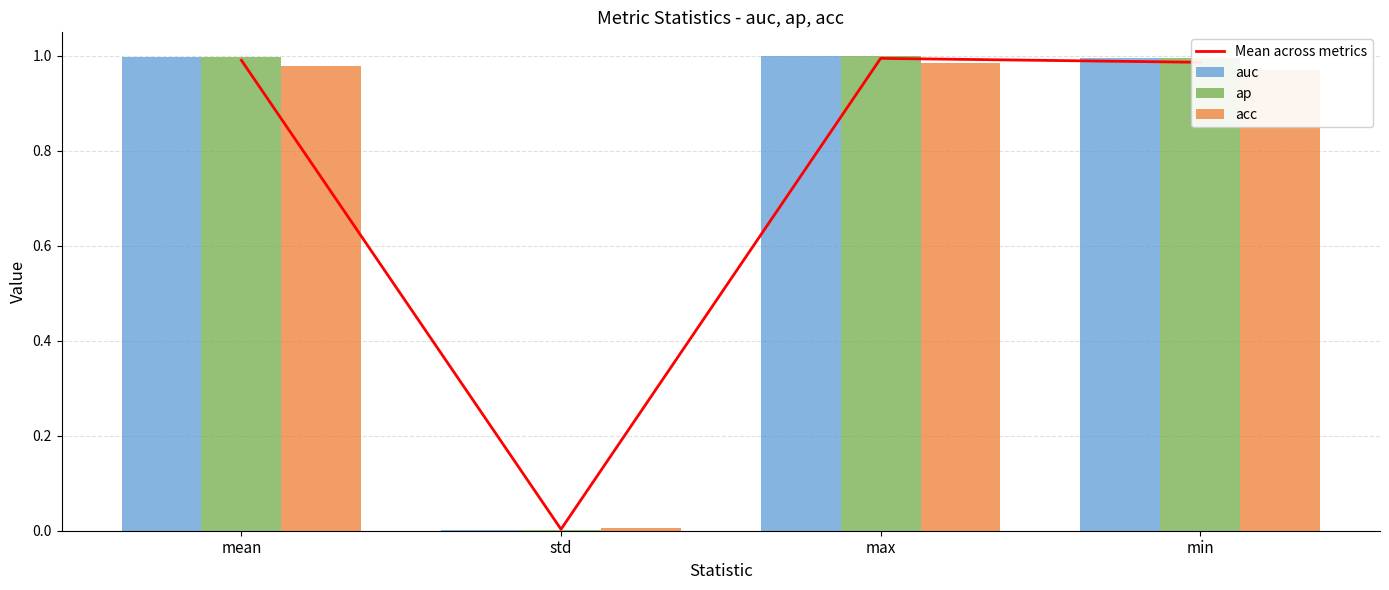

What is the label of the 2nd bar from the right?

max